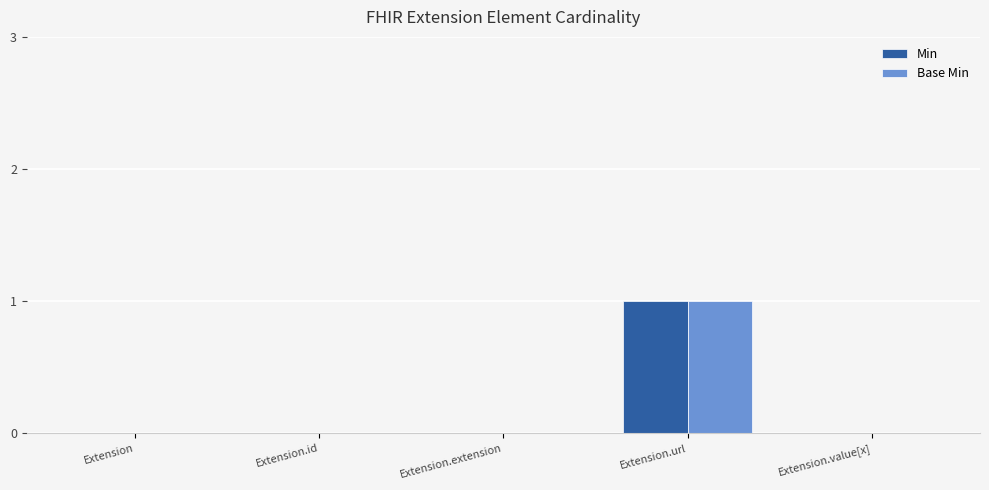

Is it true that Min equals 0 at Extension.value[x]?

True